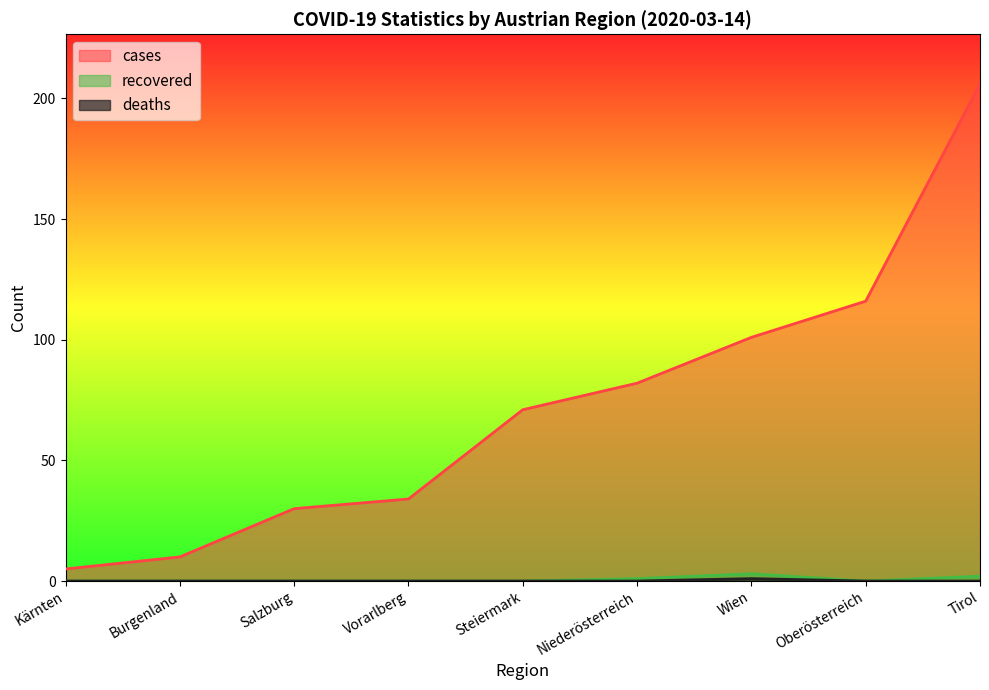

What are all the series names shown in the legend?

cases, recovered, deaths